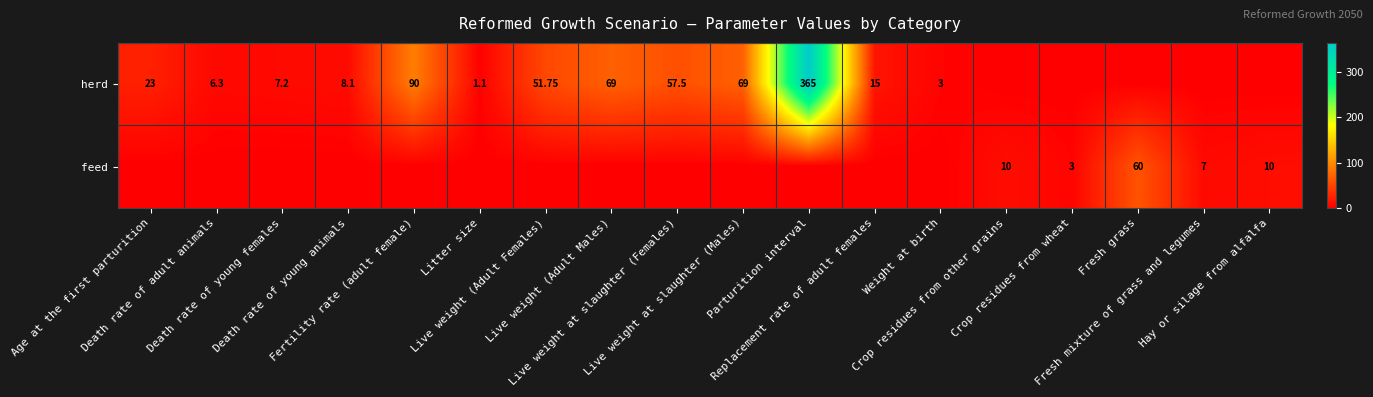

What is the sum of the feed values at Death rate of young animals and Hay or silage from alfalfa?

10.0